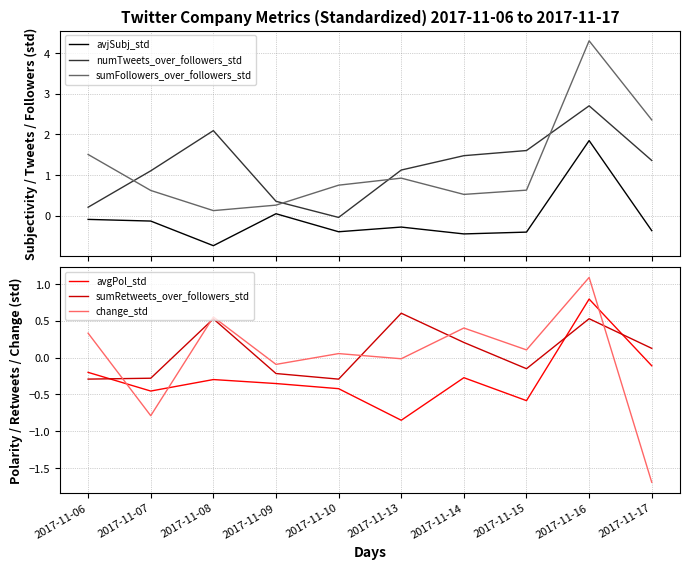

Reading right to left, list all the values displayed in this chart.

avjSubj_std: -0.4	1.8	-0.4	-0.5	-0.3	-0.4	0.0	-0.7	-0.1	-0.1
numTweets_over_followers_std: 1.4	2.7	1.6	1.5	1.1	-0.0	0.4	2.1	1.1	0.2
sumFollowers_over_followers_std: 2.4	4.3	0.6	0.5	0.9	0.7	0.3	0.1	0.6	1.5
avgPol_std: -0.1	0.8	-0.6	-0.3	-0.8	-0.4	-0.4	-0.3	-0.5	-0.2
sumRetweets_over_followers_std: 0.1	0.5	-0.2	0.2	0.6	-0.3	-0.2	0.5	-0.3	-0.3
change_std: -1.7	1.1	0.1	0.4	-0.0	0.1	-0.1	0.5	-0.8	0.3